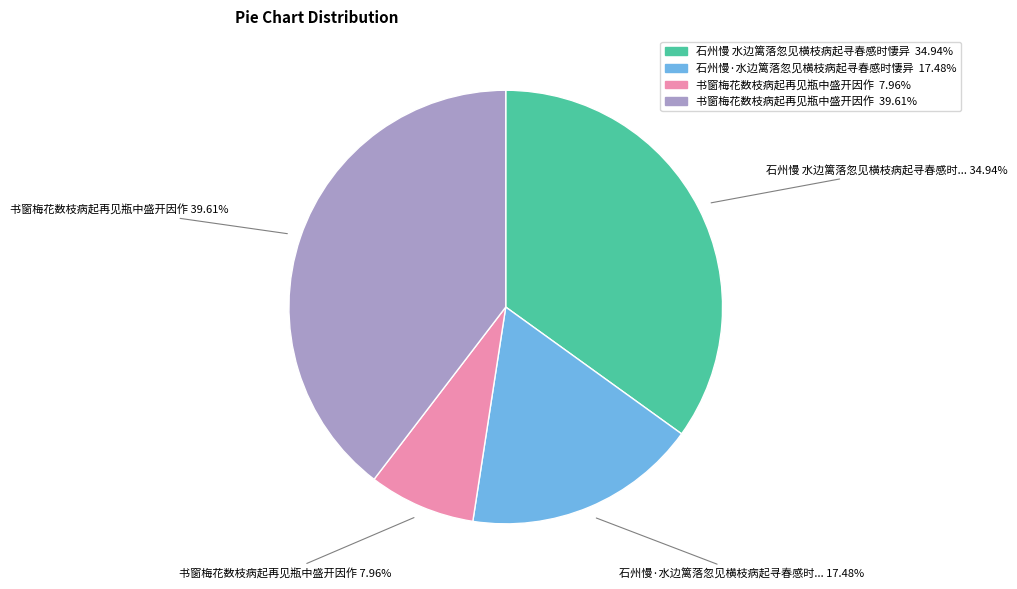

Count the number of slices in the pie.

4